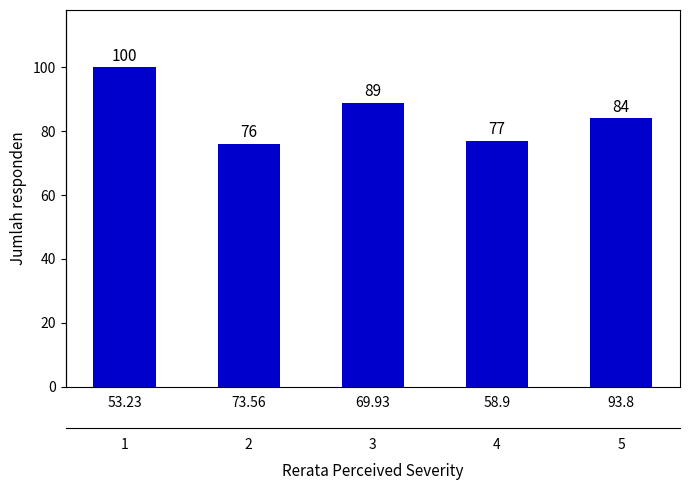

True or false: the data shows 28 at 73.56.

False